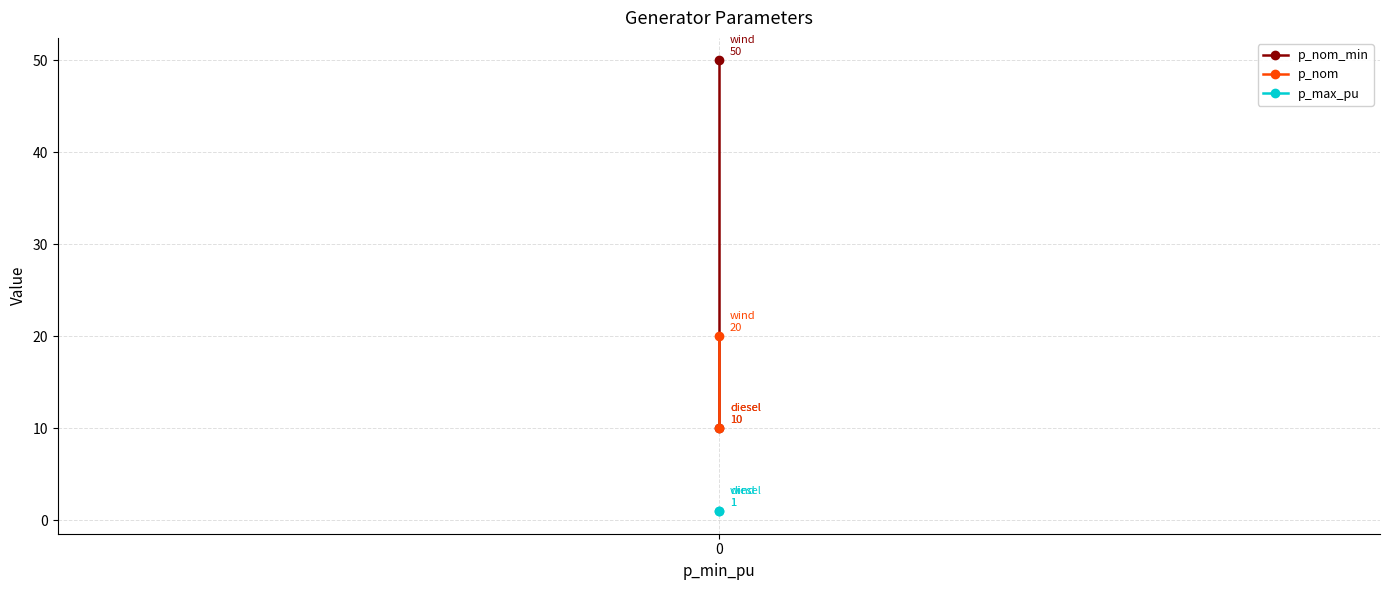

Reading right to left, extract all data points from this chart.

p_nom_min: 10	50
p_nom: 10	20
p_max_pu: 1	1